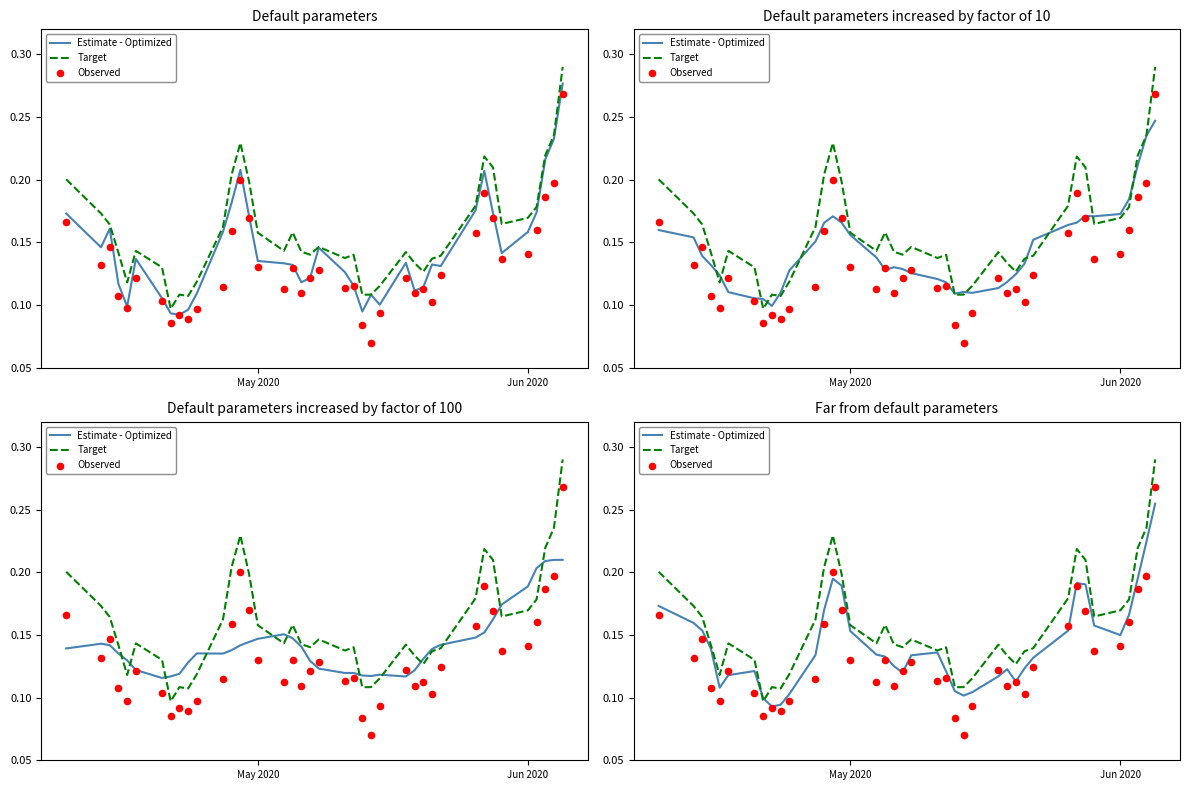

Which series has the largest total across all categories?

Target